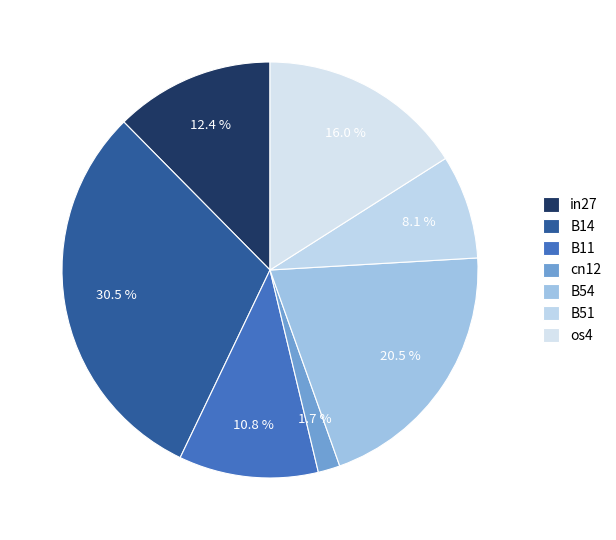

To the nearest percent, what is the difference between the cn12 and B11 slice percentages?

9%